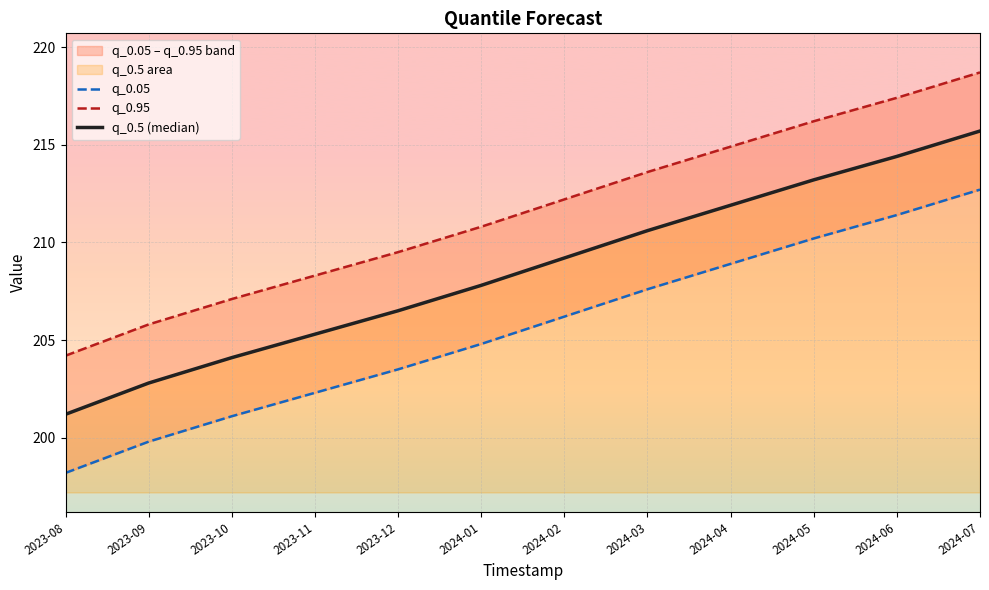

True or false: q_0.5 (median) and q_0.05 intersect in this chart.

False